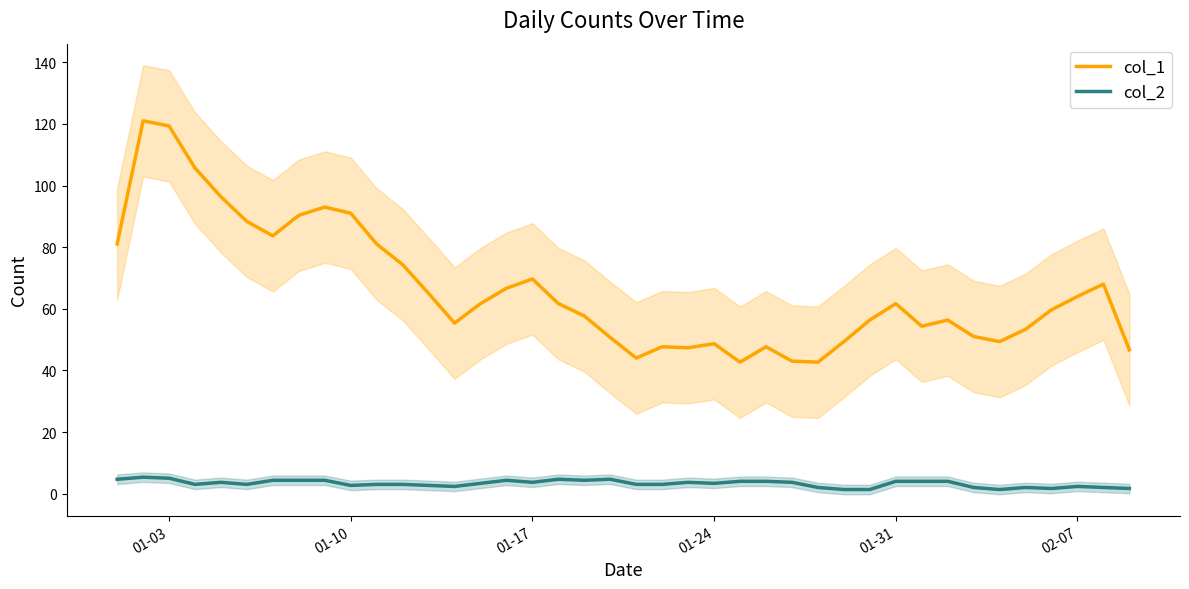

What is the maximum value for col_2?

5.3